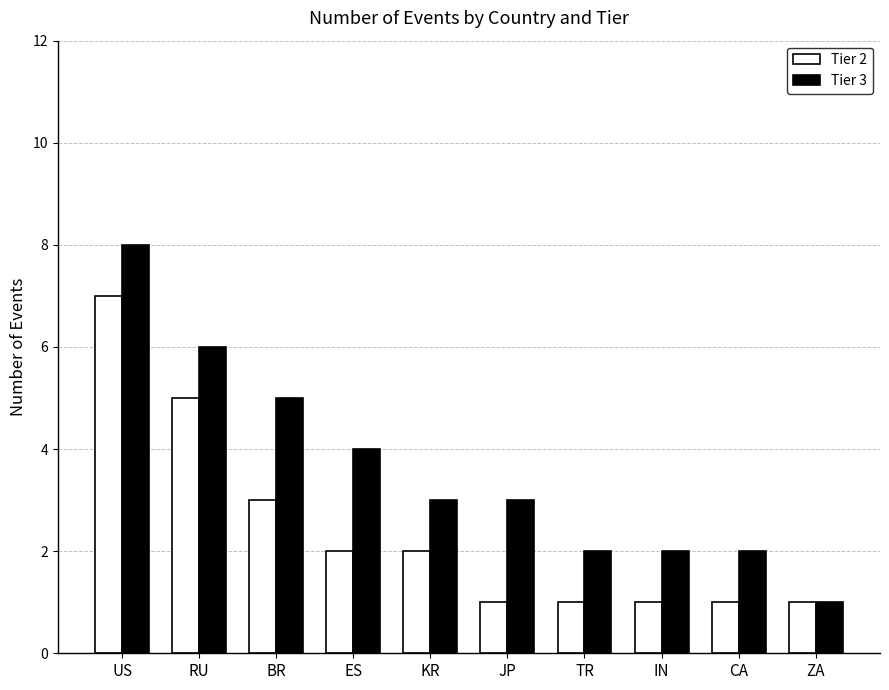

True or false: Tier 3 has a value of 2 at IN.

True